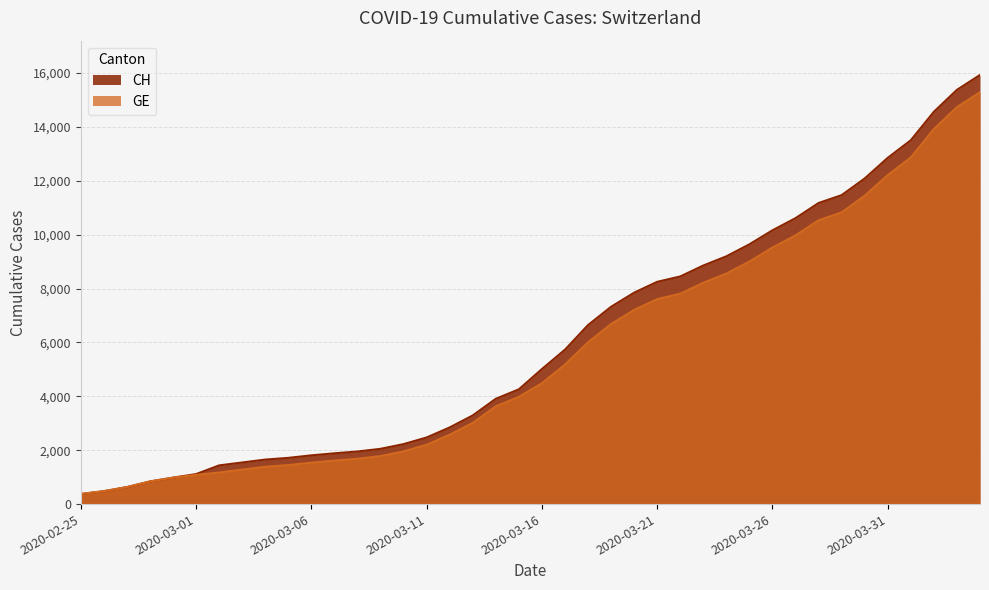

How many lines are shown in the chart?

2